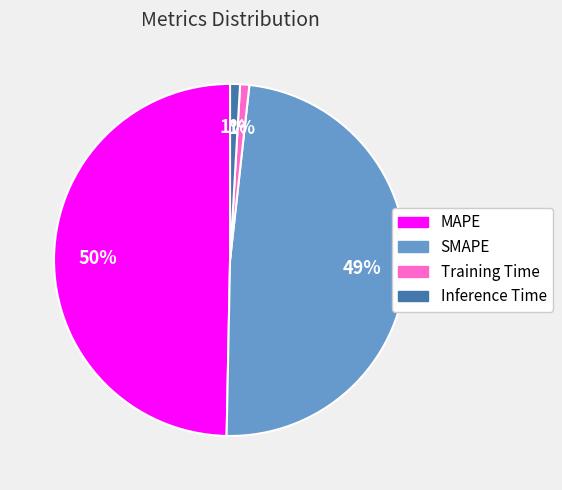

Do Training Time and MAPE together represent more than half of the pie?

Yes